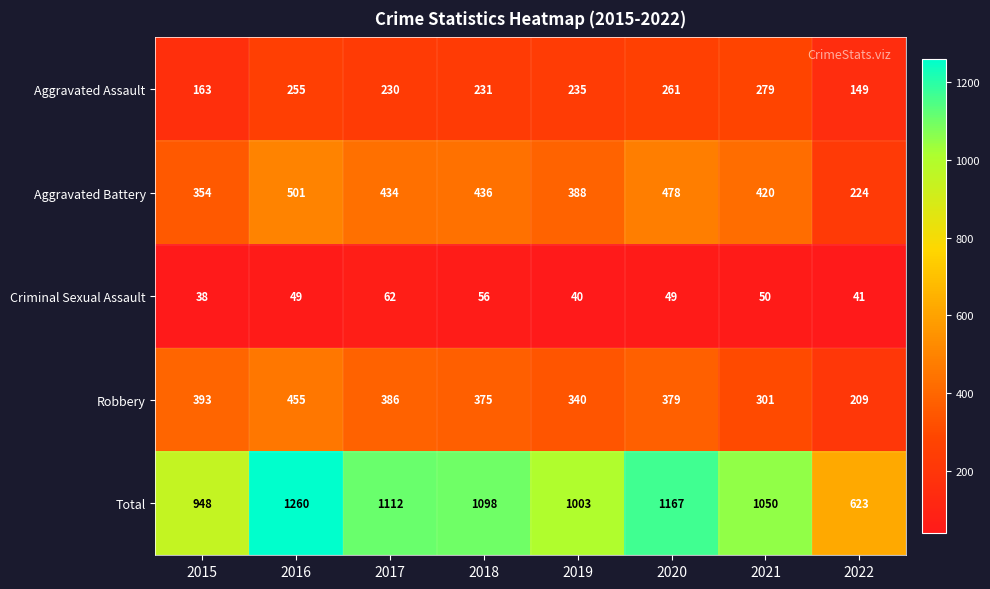

What is the average value of the Aggravated Assault series?

225